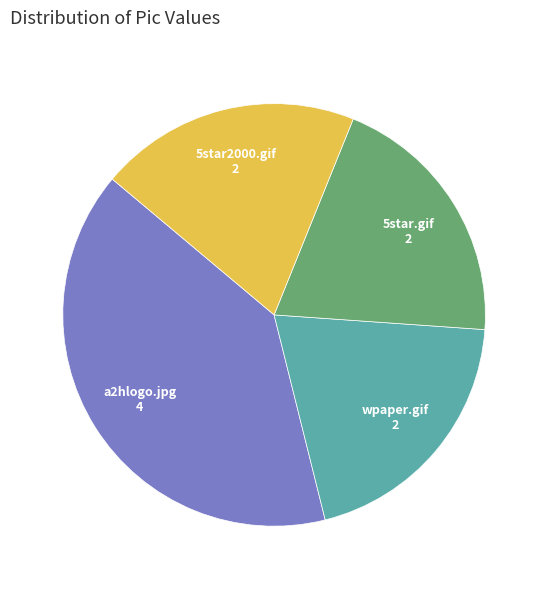

The wpaper.gif slice represents 20% of the pie. True or false?

True